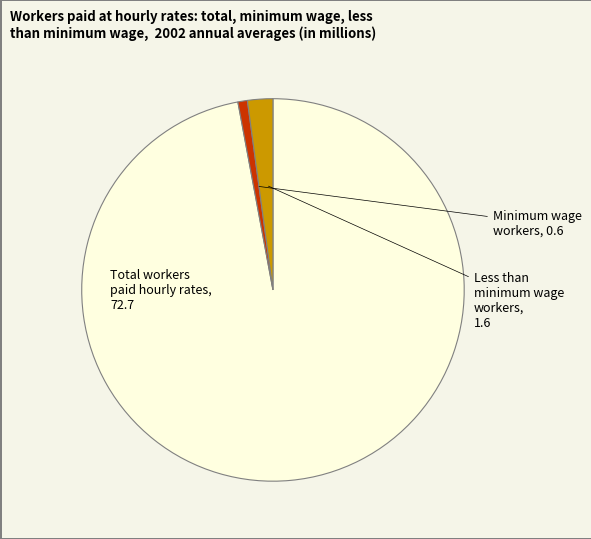

Is there any slice that represents more than half of the pie?

Yes